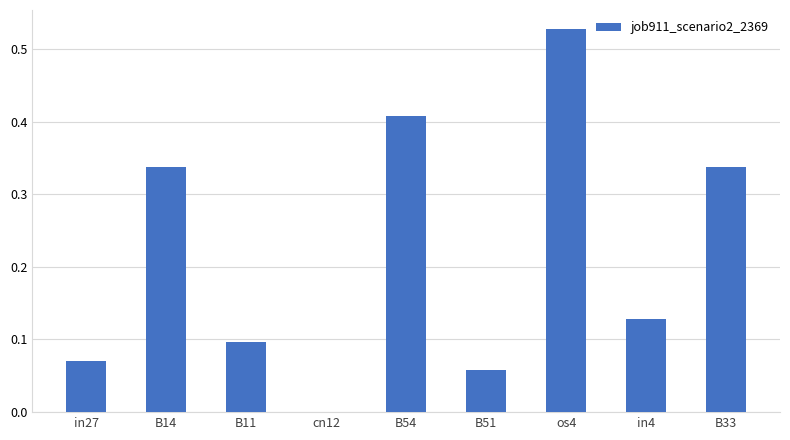

What is the sum of all values?

2.0